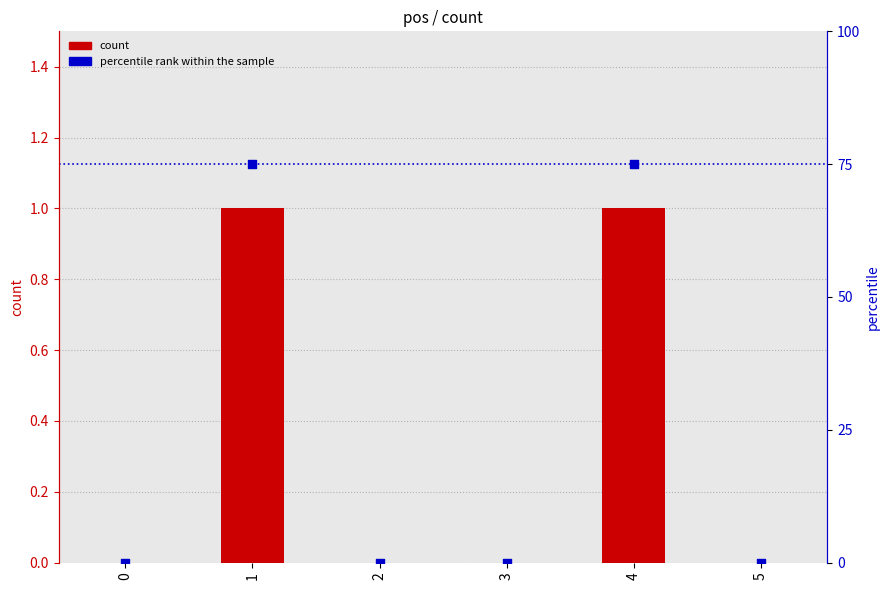

Which series has the largest total across all categories?

percentile rank within the sample